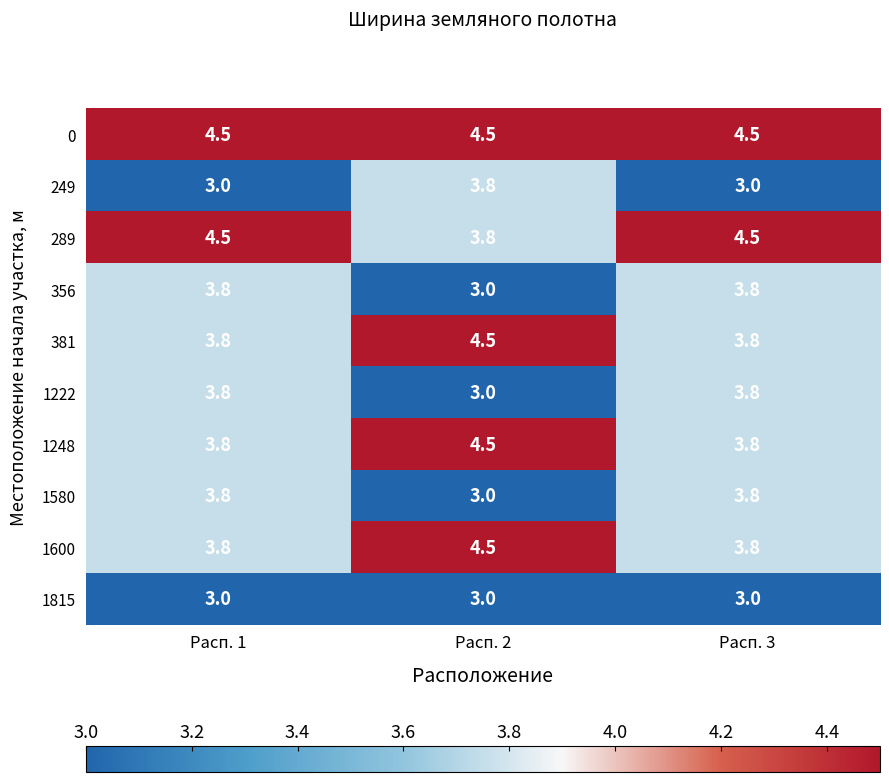

What is the highest value of the 249 series?

3.8